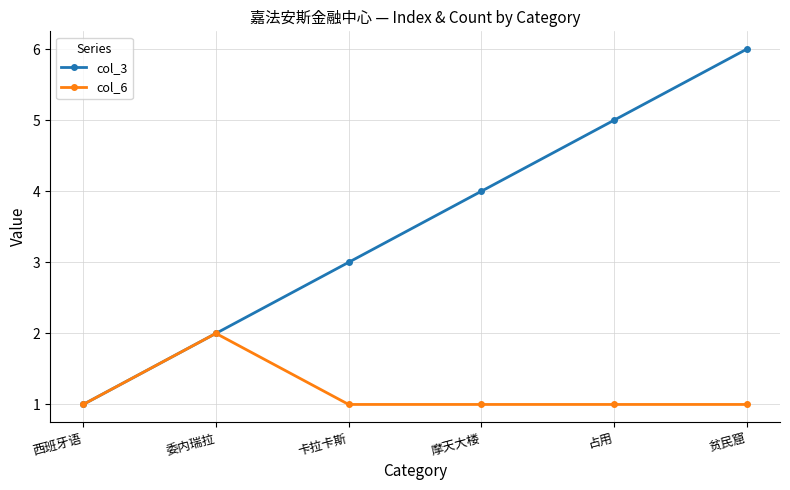

Is it true that col_3 equals 5 at 占用?

True